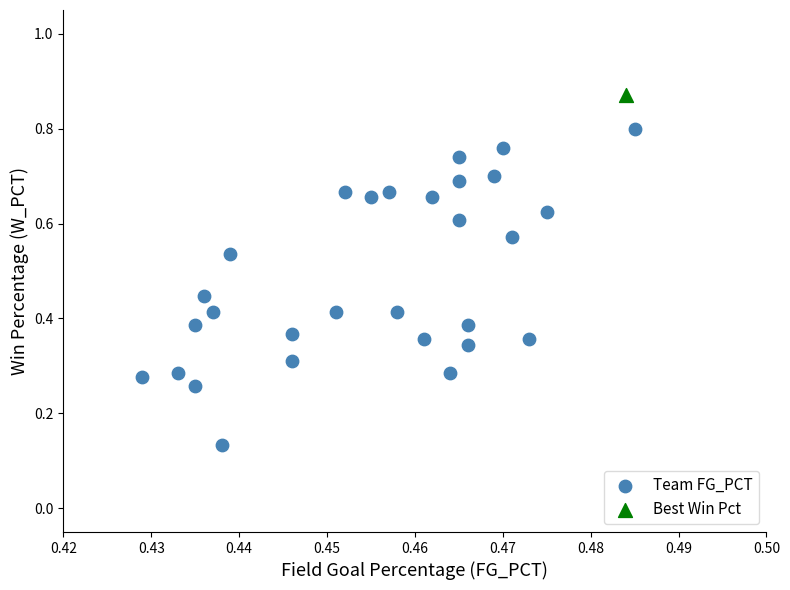

What are all the series names shown in the legend?

Team FG_PCT, Best Win Pct